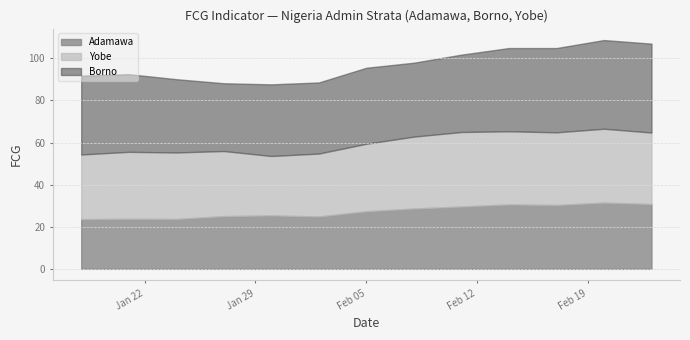

Reading left to right, what are all the values shown in this chart?

Adamawa: 2019-01-18=23.6	2019-01-21=23.8	2019-01-24=23.7	2019-01-27=25.0	2019-01-30=25.4	2019-02-02=24.9	2019-02-05=27.4	2019-02-08=28.6	2019-02-11=29.6	2019-02-14=30.6	2019-02-17=30.3	2019-02-20=31.4	2019-02-23=30.8
Borno: 2019-01-18=37.5	2019-01-21=36.9	2019-01-24=34.8	2019-01-27=32.2	2019-01-30=34.0	2019-02-02=33.8	2019-02-05=36.1	2019-02-08=35.1	2019-02-11=36.7	2019-02-14=39.5	2019-02-17=40.0	2019-02-20=42.1	2019-02-23=42.2
Yobe: 2019-01-18=30.7	2019-01-21=31.8	2019-01-24=31.6	2019-01-27=30.9	2019-01-30=28.2	2019-02-02=29.9	2019-02-05=32.1	2019-02-08=34.1	2019-02-11=35.4	2019-02-14=34.7	2019-02-17=34.5	2019-02-20=35.1	2019-02-23=34.0